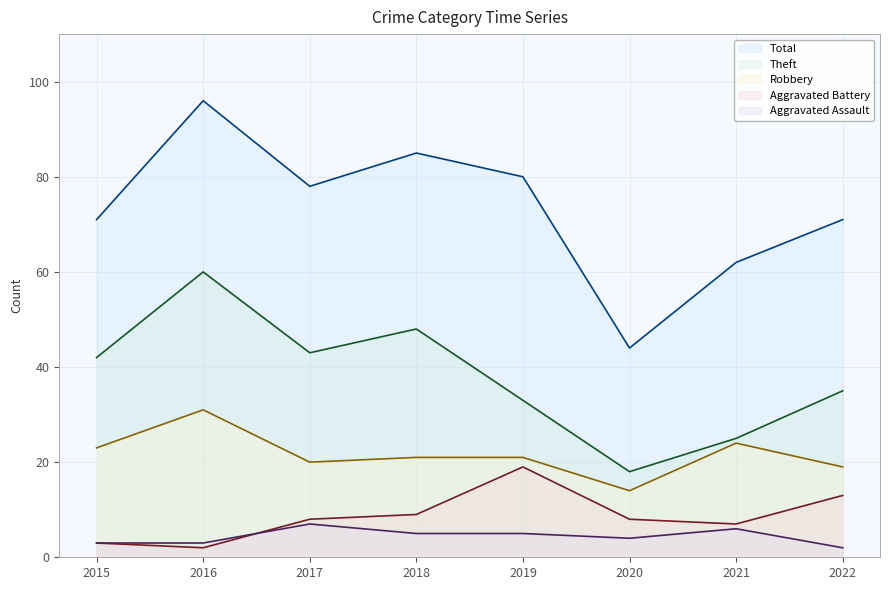

How many data points in Aggravated Battery are less than 8?

3